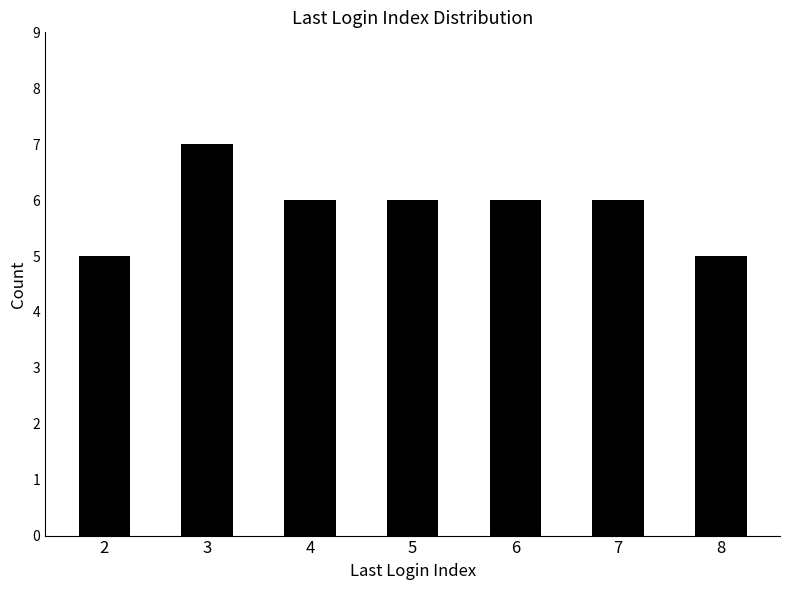

What is the change in value from 4 to 8?

-1